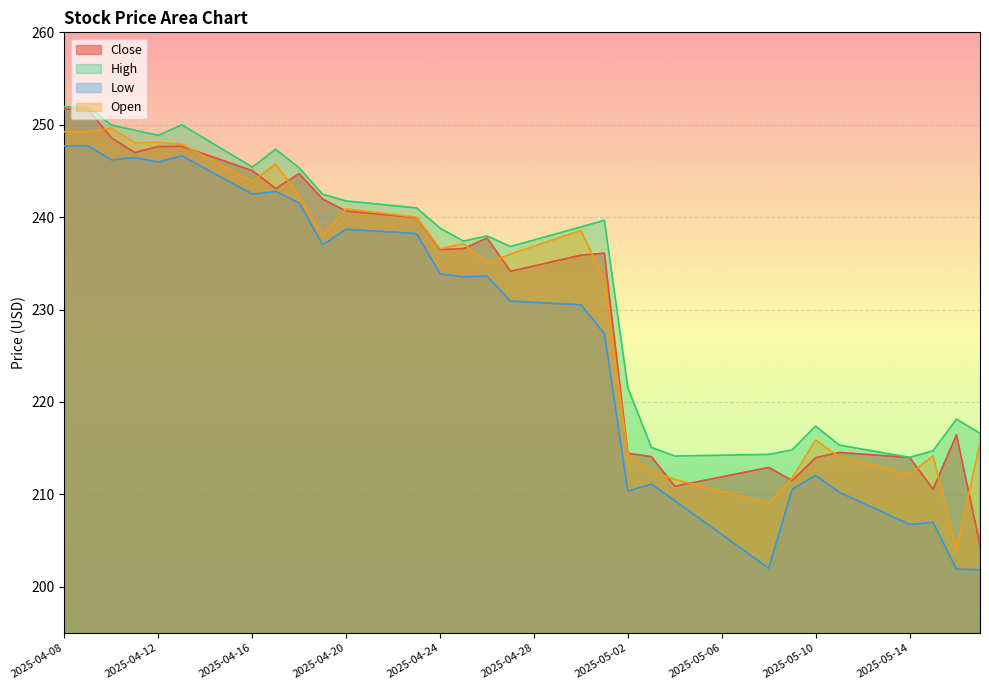

At how many categories does at least one series exceed 241?

15